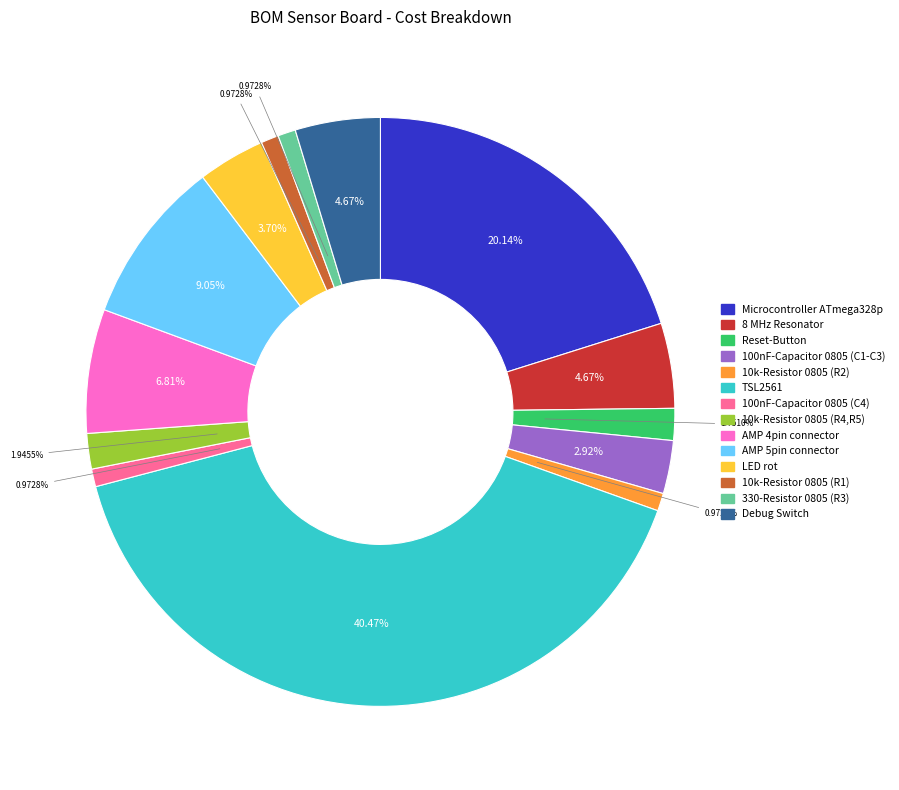

Which category has the biggest portion of the pie?

TSL2561